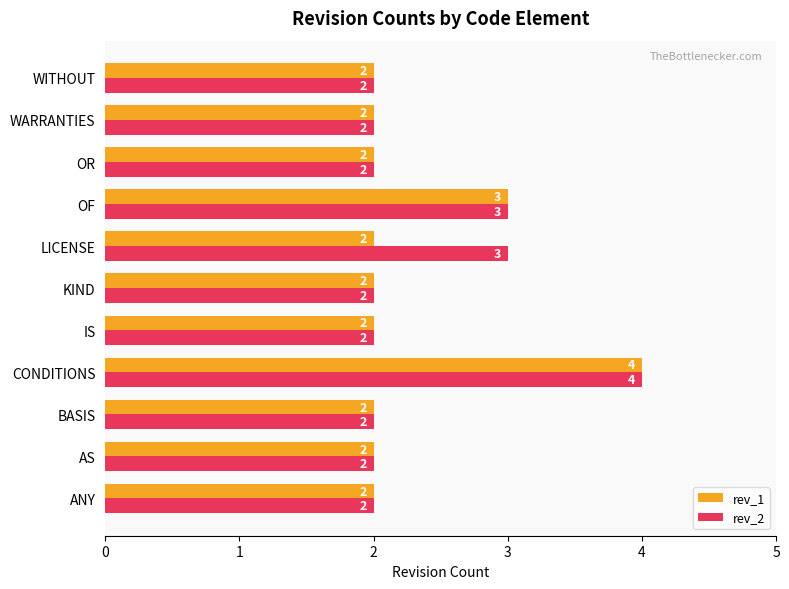

Which series changed the most between ANY and LICENSE?

rev_2